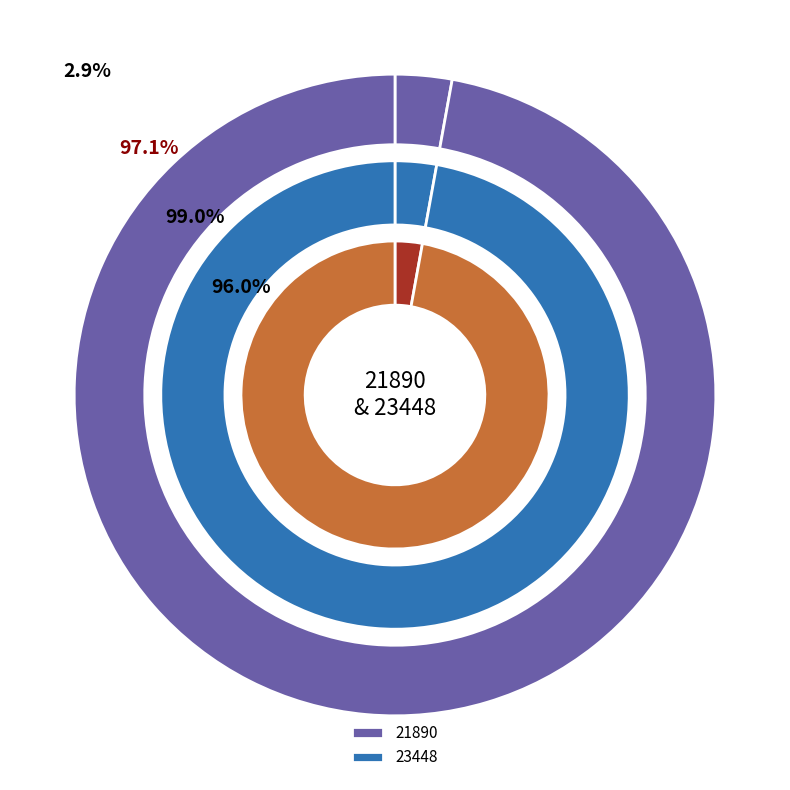

Which category has the smallest portion of the pie?

21890